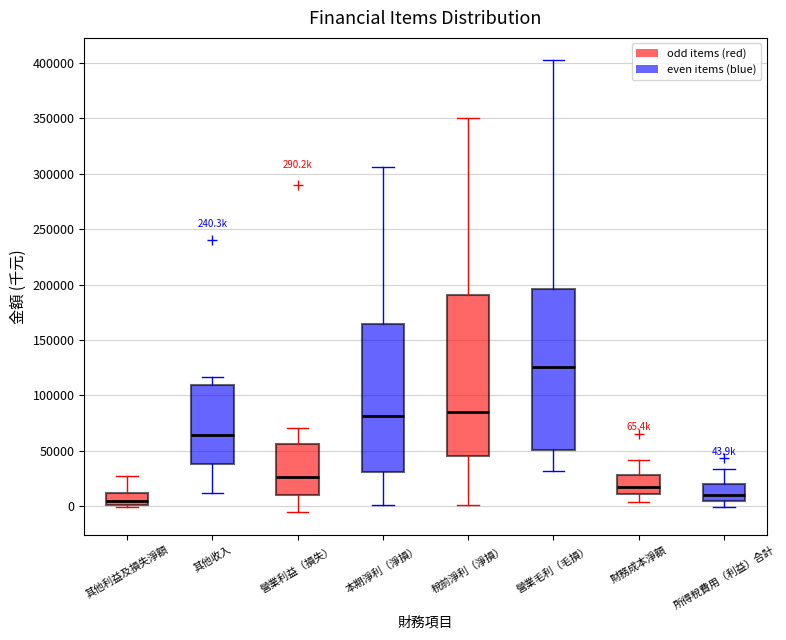

Which box's median line is the highest?

營業毛利（毛損）